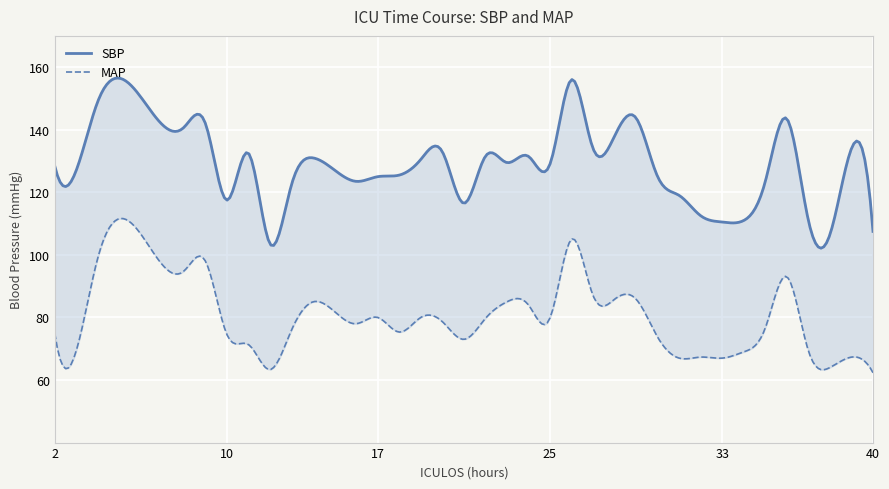

What is the value of the SBP point at the 29th from the left?

111.0